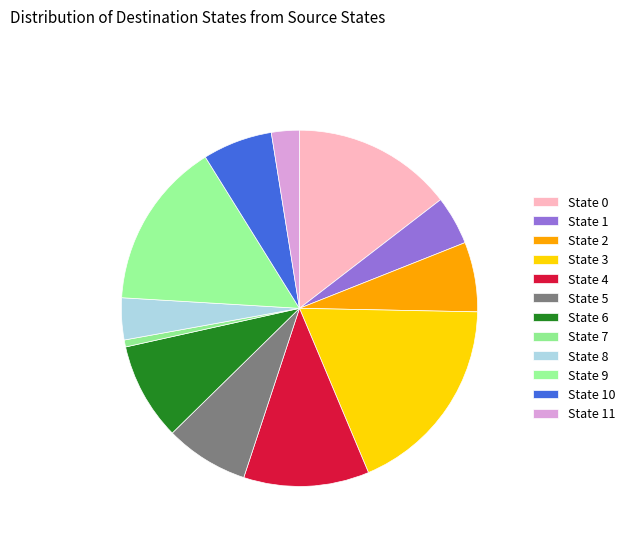

How many slices are in this pie chart?

12